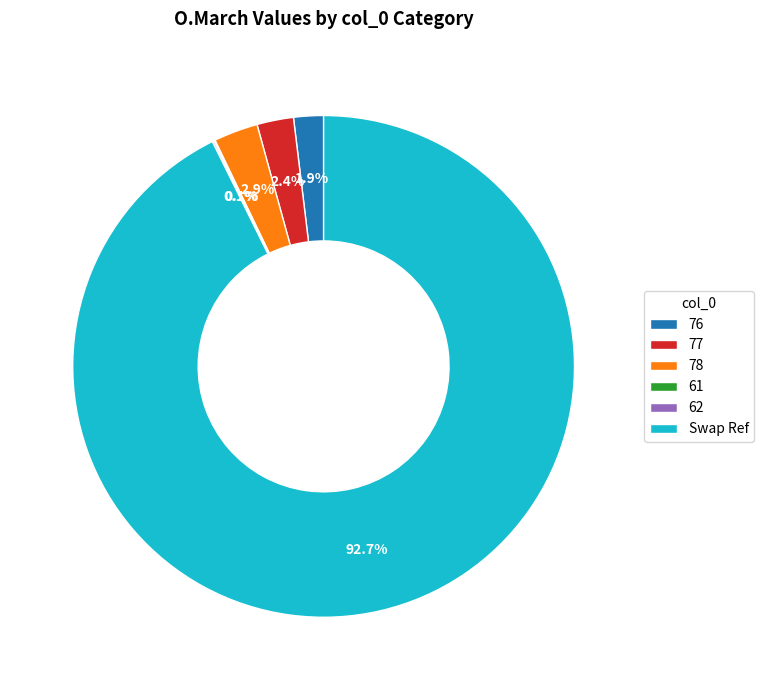

What is the ratio of the value at 76 to the value at 77?

0.8